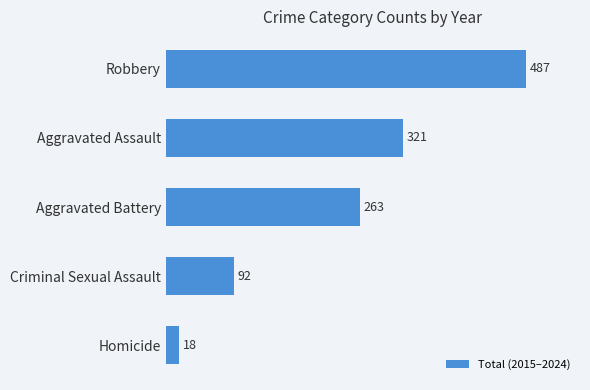

How many bars are there in total?

5